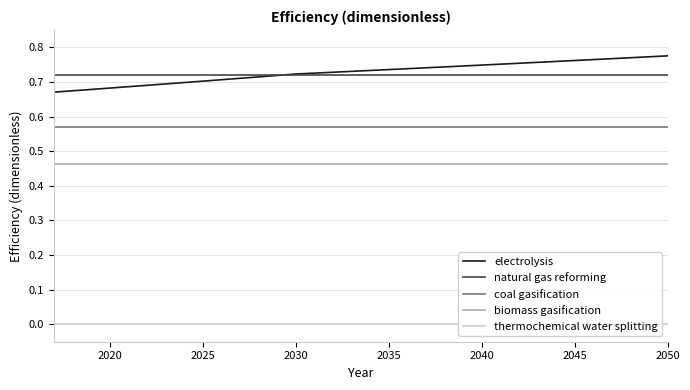

Does the chart have visible grid lines?

Yes